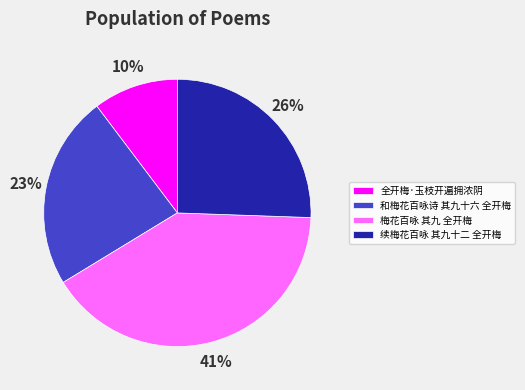

To the nearest percent, what is the average slice percentage?

25%